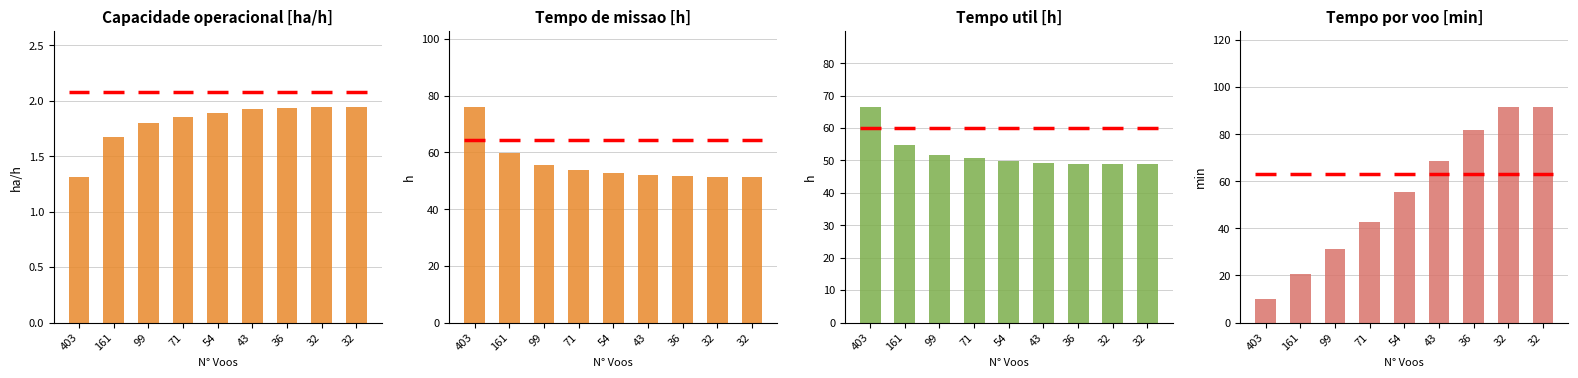

Which series changed the most between 161 and 71?

Tempo por voo [min]